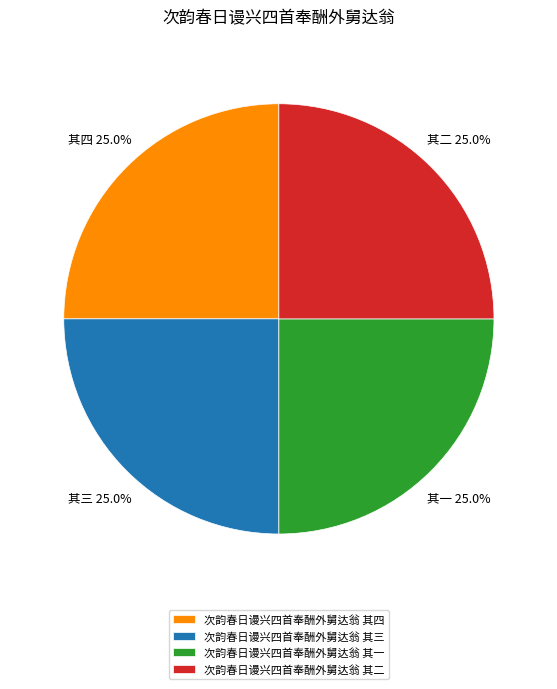

Does any single category account for the majority?

No